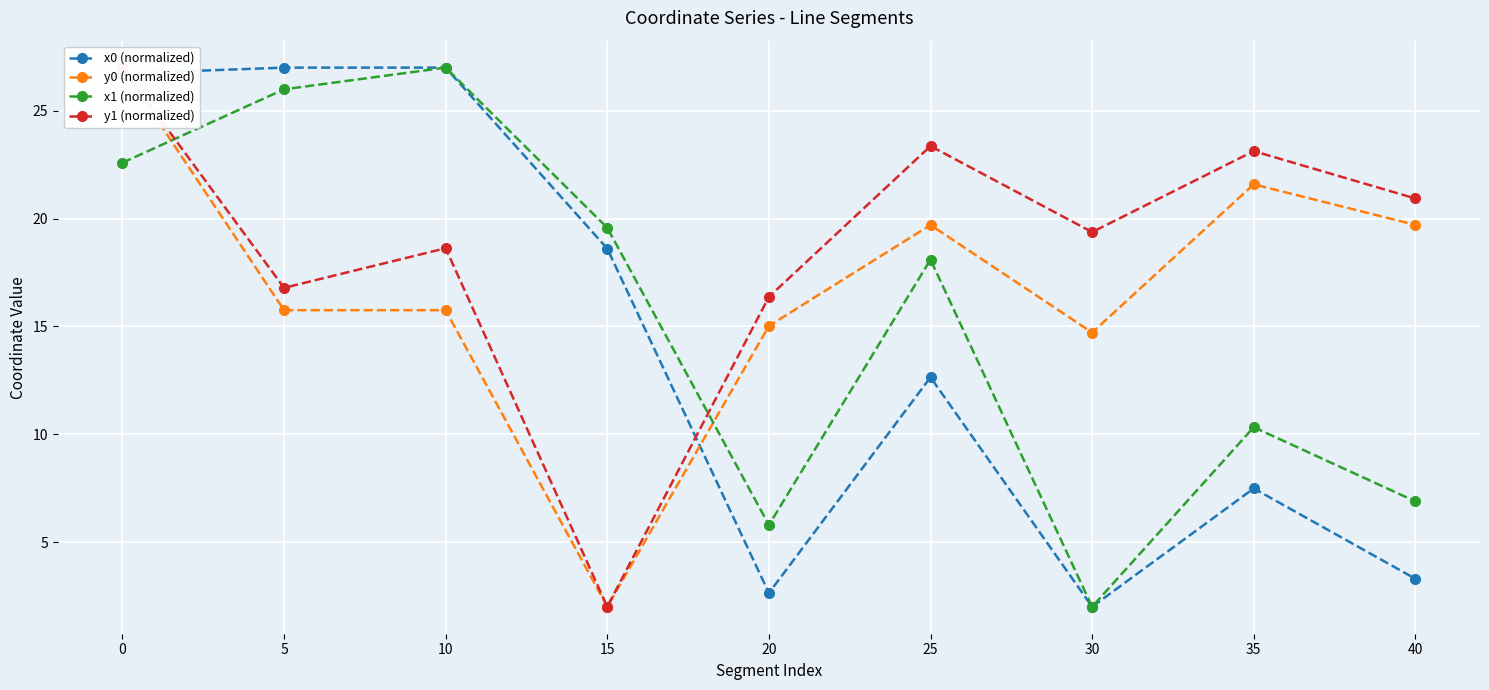

Rank the categories by x1 (normalized) value from highest to lowest.

10, 5, 0, 15, 25, 35, 40, 20, 30